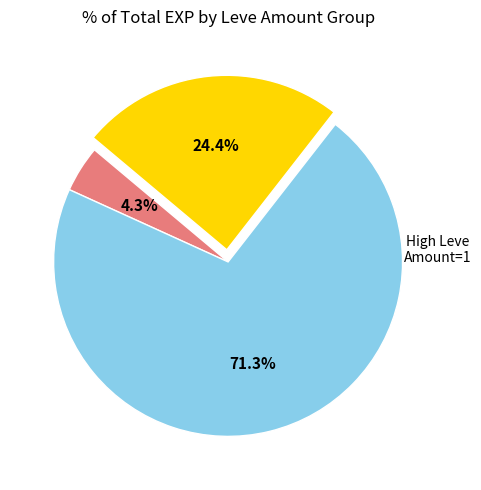

To the nearest percent, what is the difference between the largest and smallest slice percentages?

67%